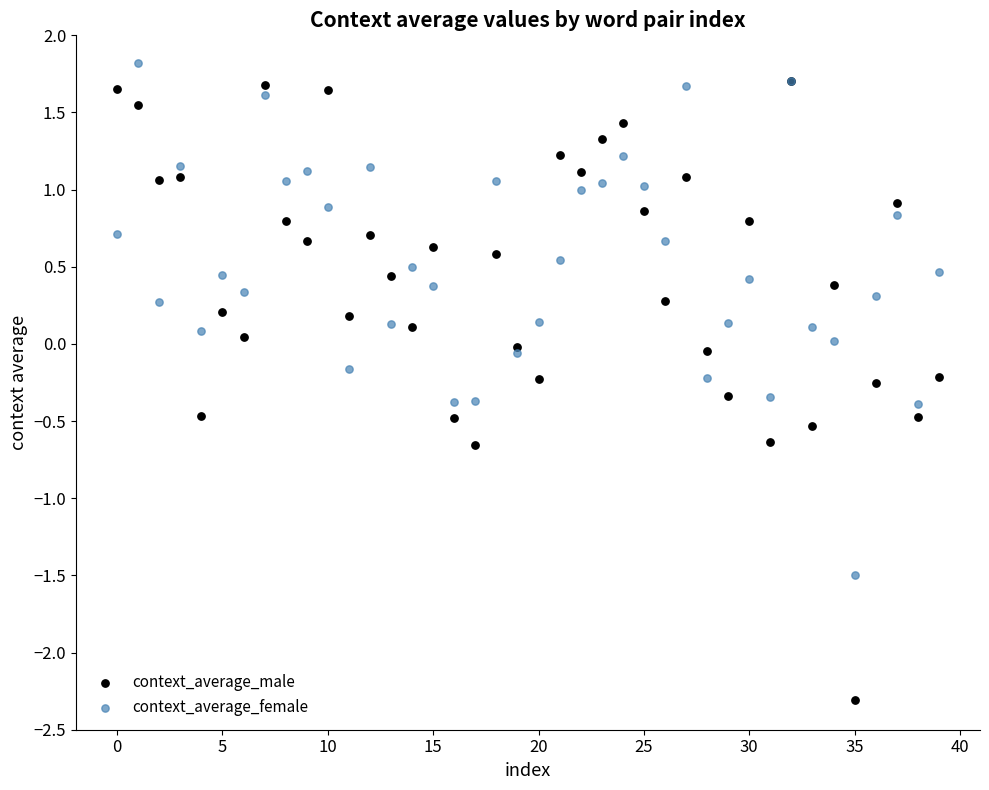

Which series reaches the minimum Y coordinate?

context_average_male